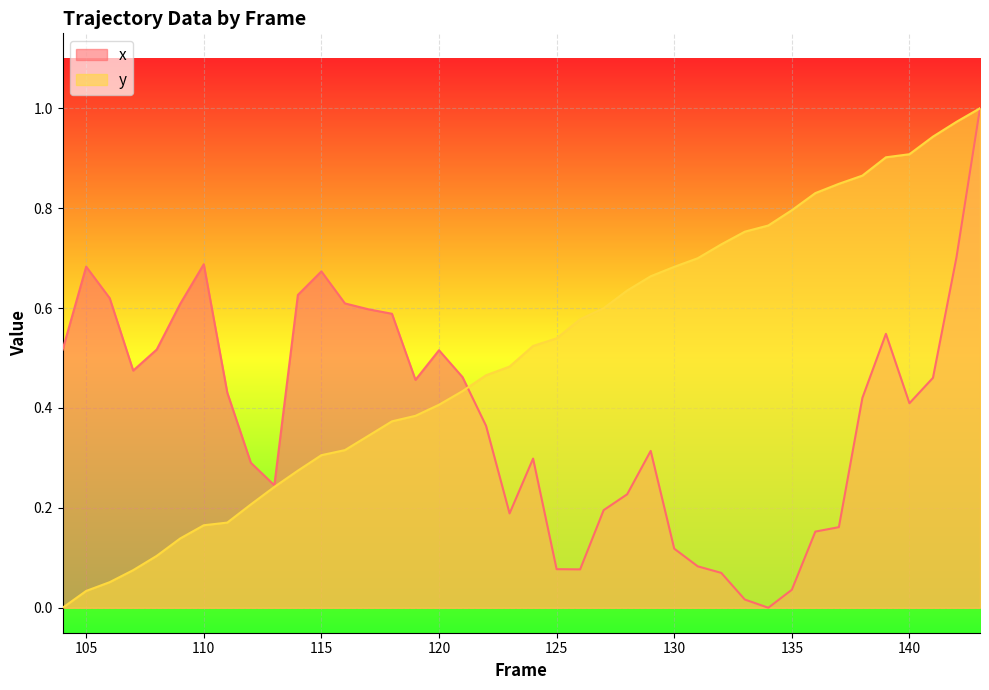

Which series has the largest total across all categories?

y